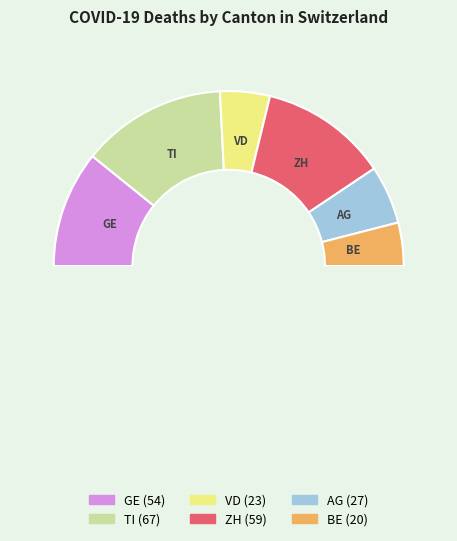

How many slices are in this pie chart?

7